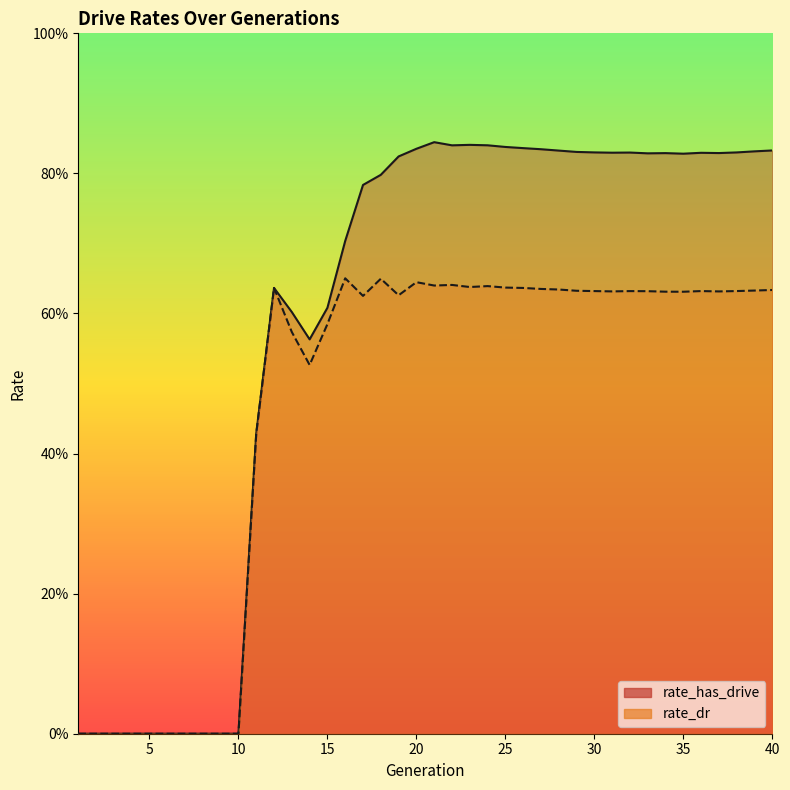

Which has a higher value, 13 or 7?

13